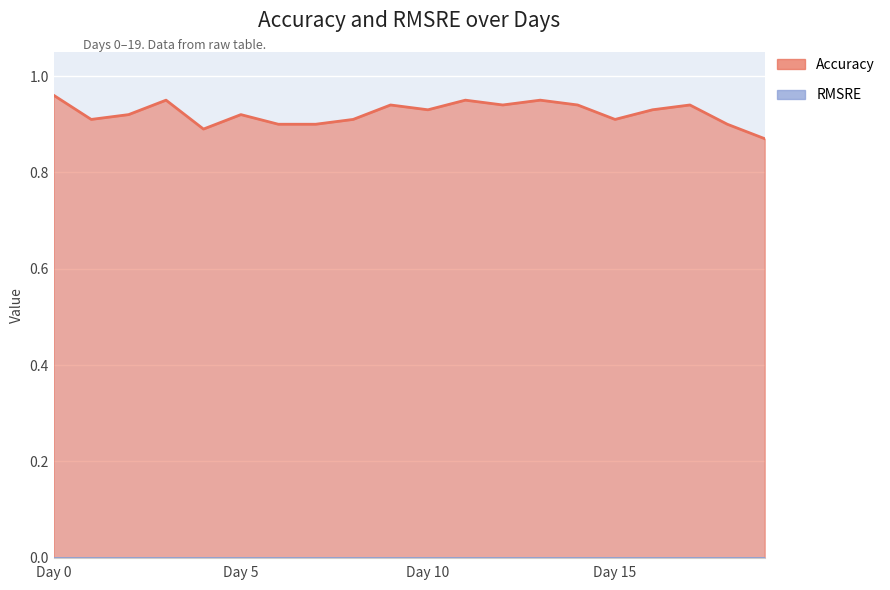

List the labels in order of value, largest first.

Day 0, Day 3, Day 11, Day 13, Day 9, Day 12, Day 14, Day 17, Day 10, Day 16, Day 2, Day 5, Day 1, Day 8, Day 15, Day 6, Day 7, Day 18, Day 4, Day 19